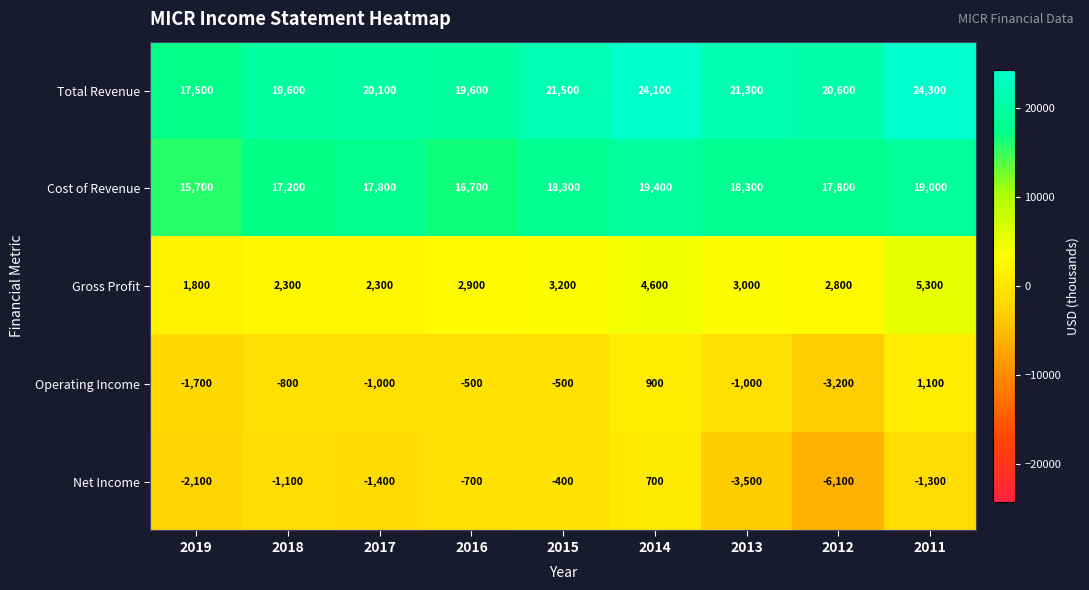

Where is Net Income nearest to the value -2700?

2019